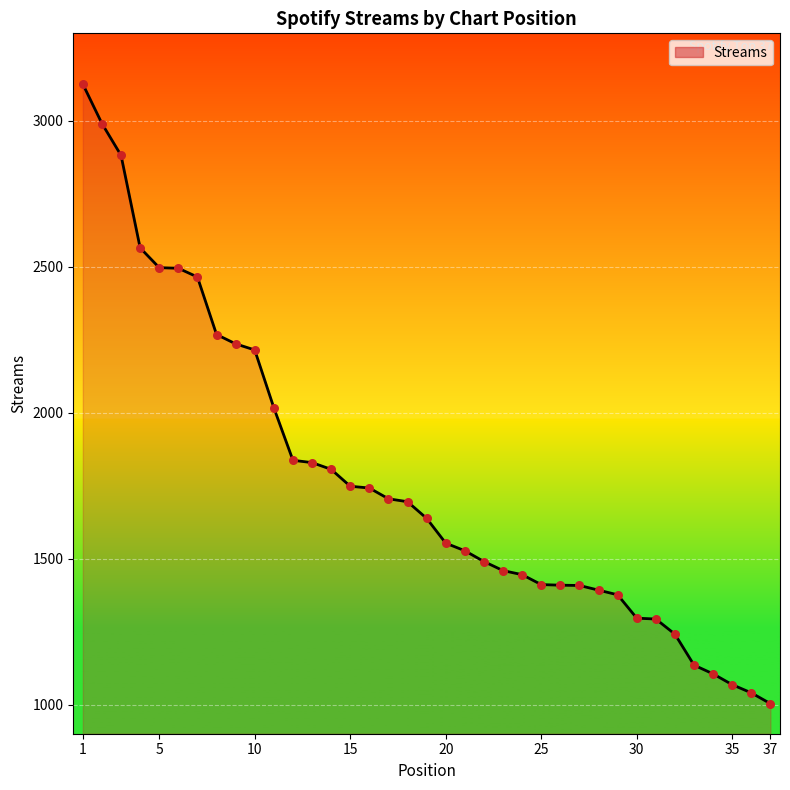

What is the smallest value displayed?

1003